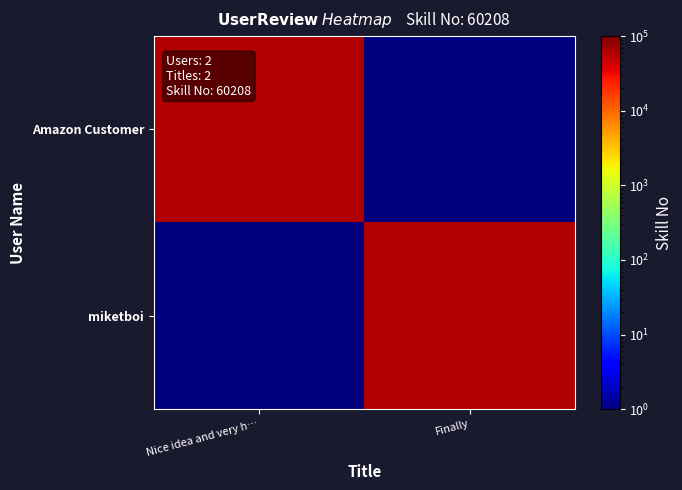

Reading left to right, list all the values displayed in this chart.

Amazon Customer: Nice idea and very h…=60208.0	Finally=0.1
miketboi: Nice idea and very h…=0.1	Finally=60208.0